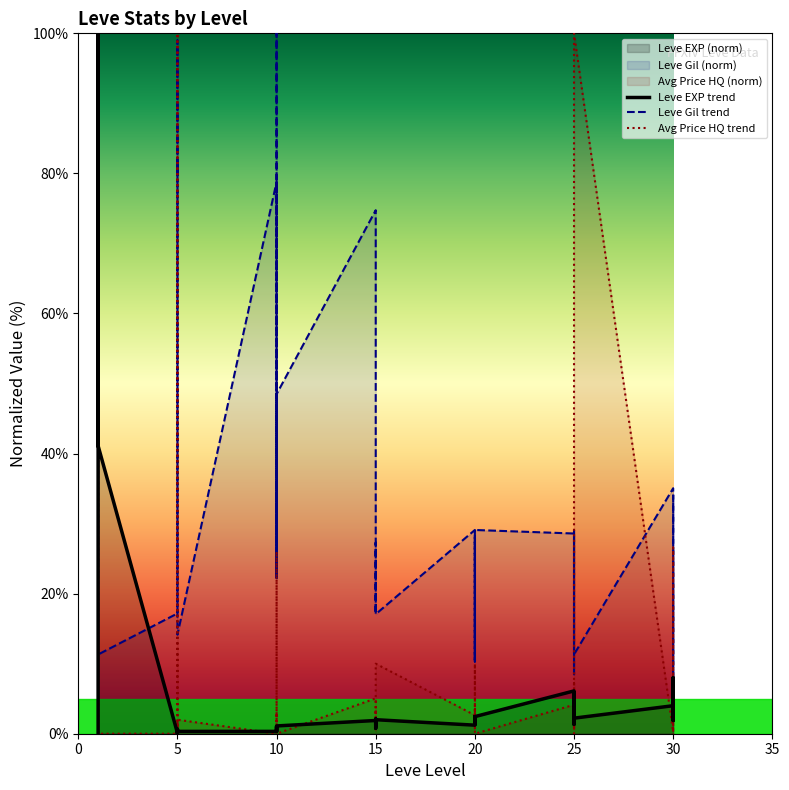

How many values in the Avg Price HQ trend series are below 1?

16